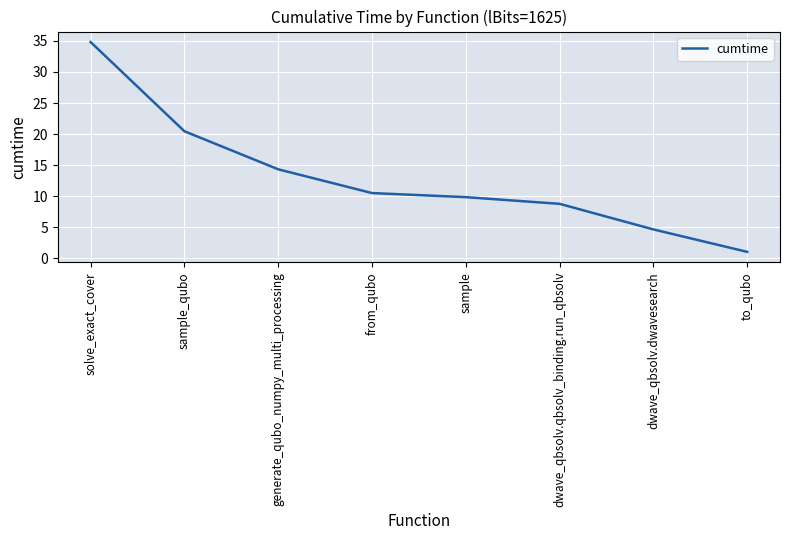

Does the chart have visible grid lines?

Yes